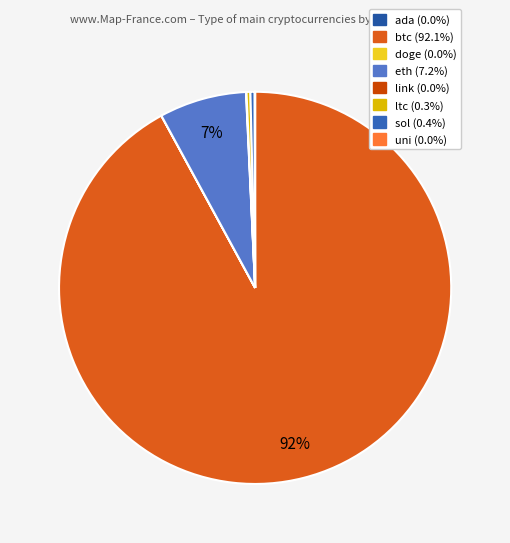

Is it true that eth is 12% of the pie?

False